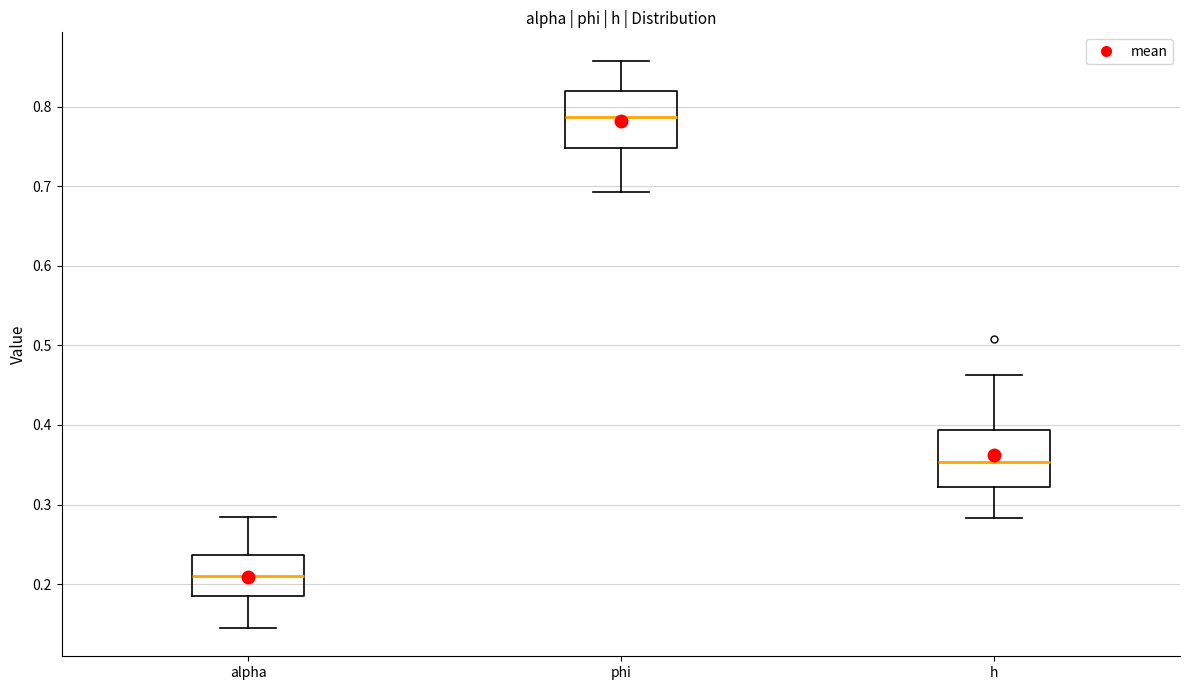

Which box's median line is the lowest?

alpha